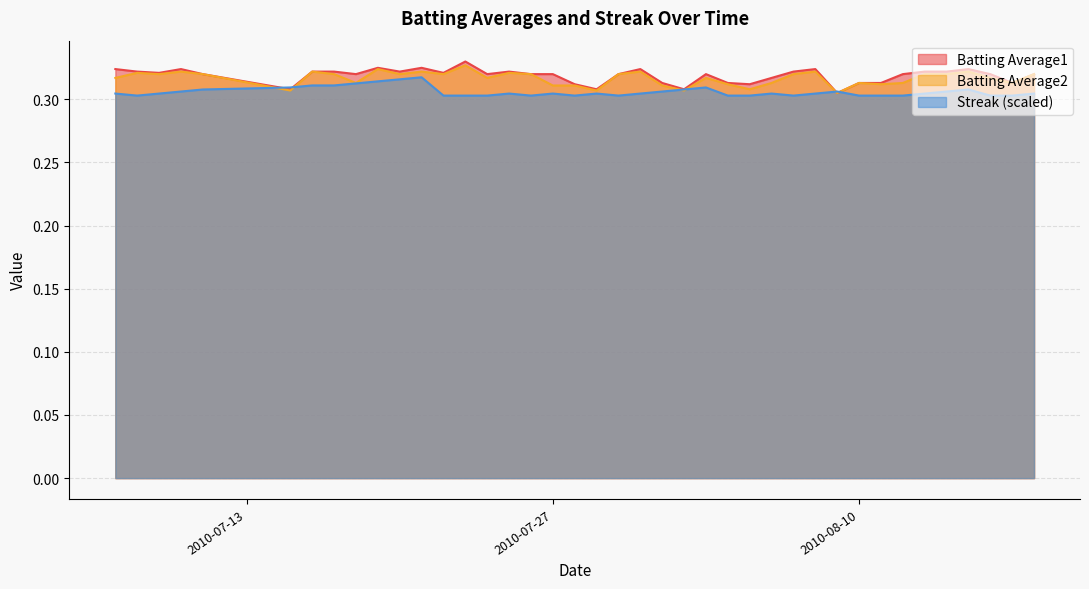

How many categories are shown in the chart?

40